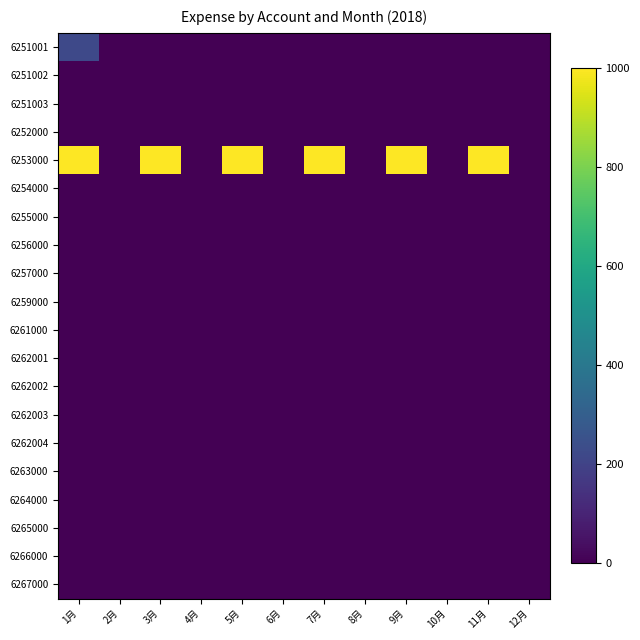

Reading left to right, extract all data points from this chart.

6251001: 1月=222	2月=0	3月=0	4月=0	5月=0	6月=0	7月=0	8月=0	9月=0	10月=0	11月=0	12月=0
6251002: 1月=0	2月=0	3月=0	4月=0	5月=0	6月=0	7月=0	8月=0	9月=0	10月=0	11月=0	12月=0
6251003: 1月=0	2月=0	3月=0	4月=0	5月=0	6月=0	7月=0	8月=0	9月=0	10月=0	11月=0	12月=0
6252000: 1月=0	2月=0	3月=0	4月=0	5月=0	6月=0	7月=0	8月=0	9月=0	10月=0	11月=0	12月=0
6253000: 1月=1000	2月=0	3月=1000	4月=0	5月=1000	6月=0	7月=1000	8月=0	9月=1000	10月=0	11月=1000	12月=0
6254000: 1月=0	2月=0	3月=0	4月=0	5月=0	6月=0	7月=0	8月=0	9月=0	10月=0	11月=0	12月=0
6255000: 1月=0	2月=0	3月=0	4月=0	5月=0	6月=0	7月=0	8月=0	9月=0	10月=0	11月=0	12月=0
6256000: 1月=0	2月=0	3月=0	4月=0	5月=0	6月=0	7月=0	8月=0	9月=0	10月=0	11月=0	12月=0
6257000: 1月=0	2月=0	3月=0	4月=0	5月=0	6月=0	7月=0	8月=0	9月=0	10月=0	11月=0	12月=0
6259000: 1月=0	2月=0	3月=0	4月=0	5月=0	6月=0	7月=0	8月=0	9月=0	10月=0	11月=0	12月=0
6261000: 1月=0	2月=0	3月=0	4月=0	5月=0	6月=0	7月=0	8月=0	9月=0	10月=0	11月=0	12月=0
6262001: 1月=0	2月=0	3月=0	4月=0	5月=0	6月=0	7月=0	8月=0	9月=0	10月=0	11月=0	12月=0
6262002: 1月=0	2月=0	3月=0	4月=0	5月=0	6月=0	7月=0	8月=0	9月=0	10月=0	11月=0	12月=0
6262003: 1月=0	2月=0	3月=0	4月=0	5月=0	6月=0	7月=0	8月=0	9月=0	10月=0	11月=0	12月=0
6262004: 1月=0	2月=0	3月=0	4月=0	5月=0	6月=0	7月=0	8月=0	9月=0	10月=0	11月=0	12月=0
6263000: 1月=0	2月=0	3月=0	4月=0	5月=0	6月=0	7月=0	8月=0	9月=0	10月=0	11月=0	12月=0
6264000: 1月=0	2月=0	3月=0	4月=0	5月=0	6月=0	7月=0	8月=0	9月=0	10月=0	11月=0	12月=0
6265000: 1月=0	2月=0	3月=0	4月=0	5月=0	6月=0	7月=0	8月=0	9月=0	10月=0	11月=0	12月=0
6266000: 1月=0	2月=0	3月=0	4月=0	5月=0	6月=0	7月=0	8月=0	9月=0	10月=0	11月=0	12月=0
6267000: 1月=0	2月=0	3月=0	4月=0	5月=0	6月=0	7月=0	8月=0	9月=0	10月=0	11月=0	12月=0